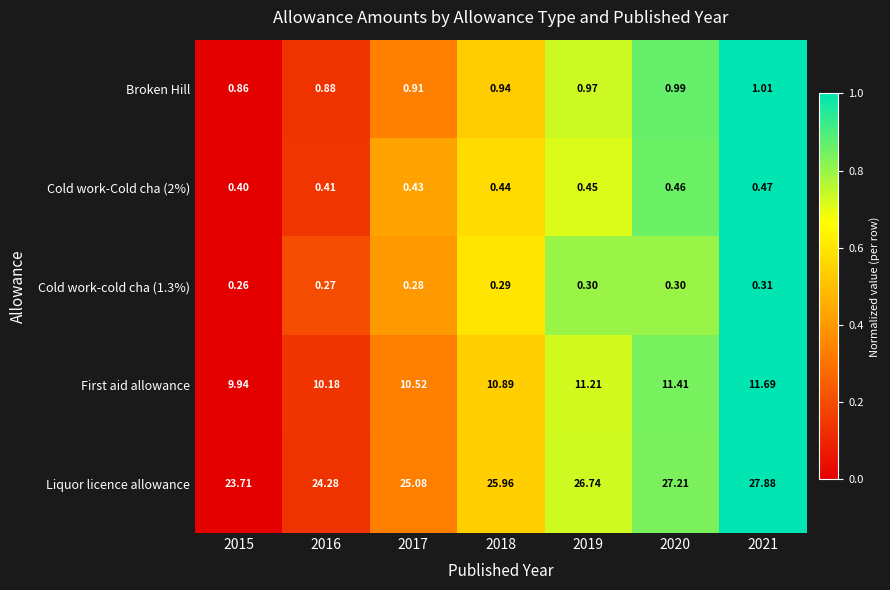

Which series changed the most between 2019 and 2020?

Liquor licence allowance